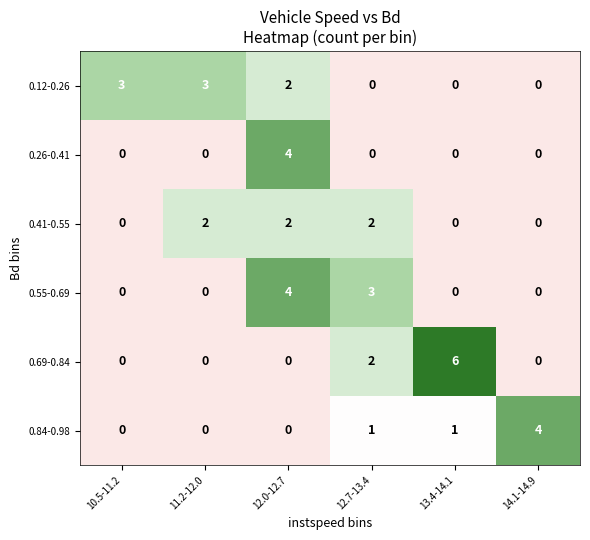

How many 0.41-0.55 values are between 0 and 2?

6